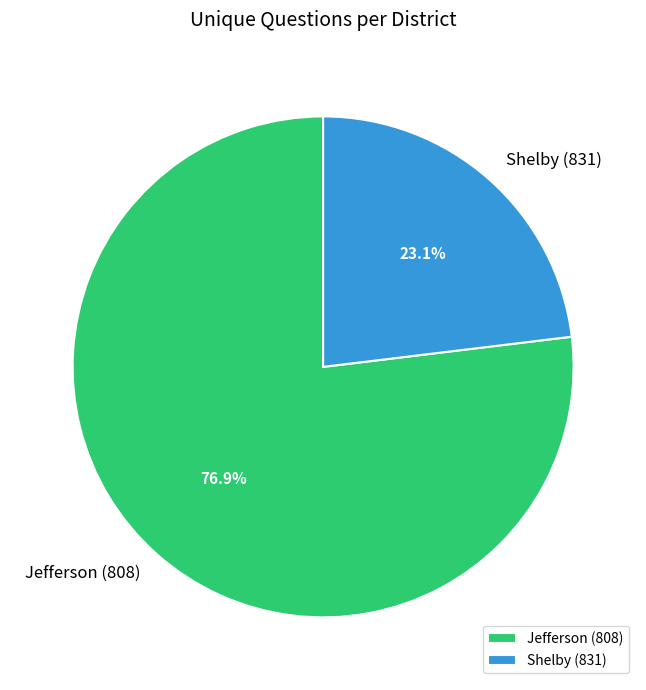

What is the largest slice in the pie chart?

Jefferson (808)